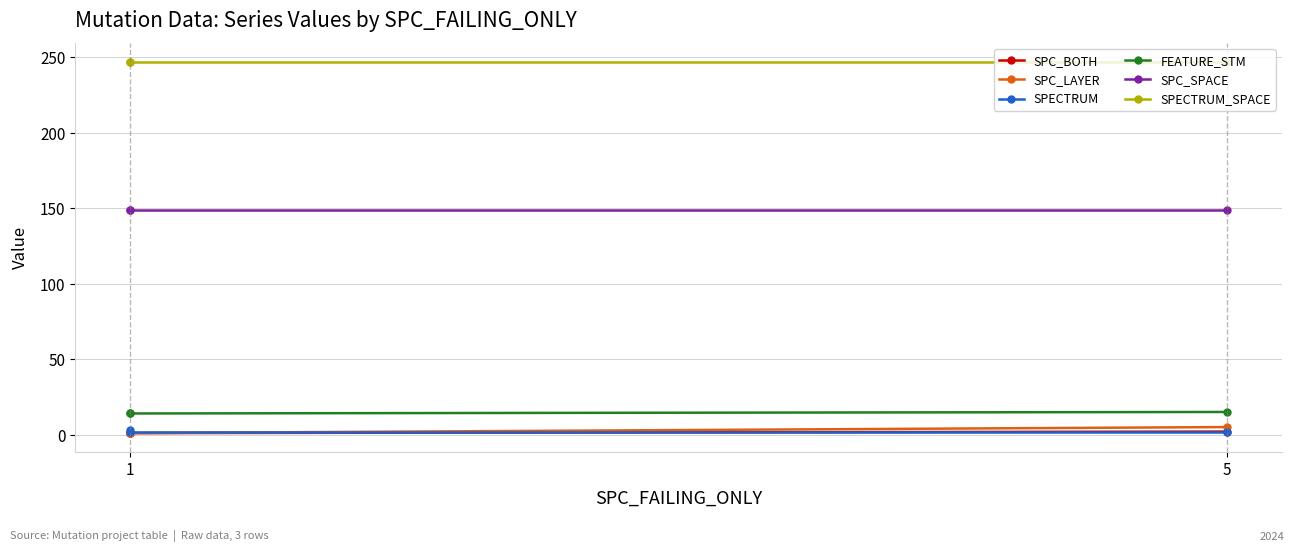

How many SPC_BOTH values are between 1 and 2?

3